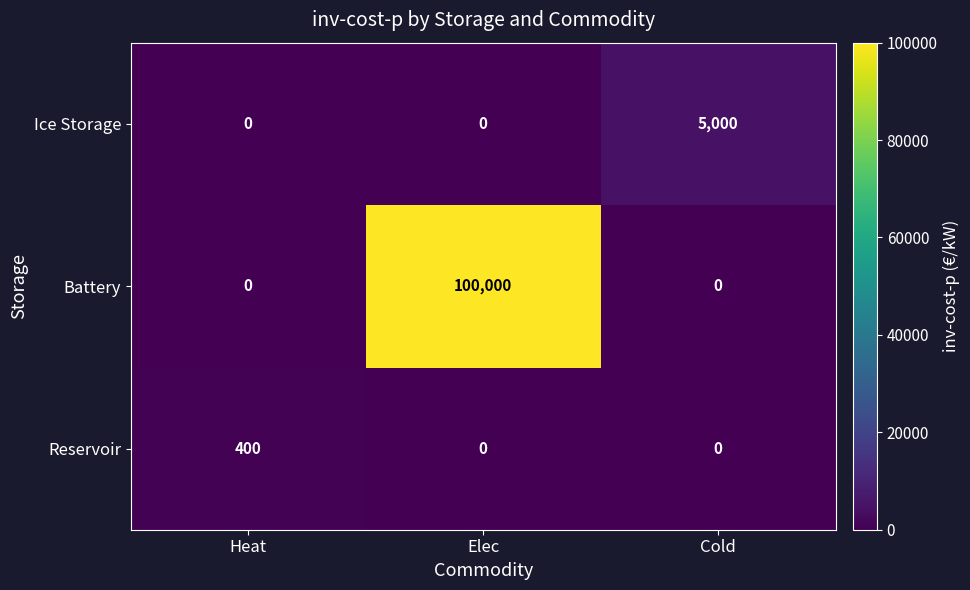

How many data points does each series have?

3